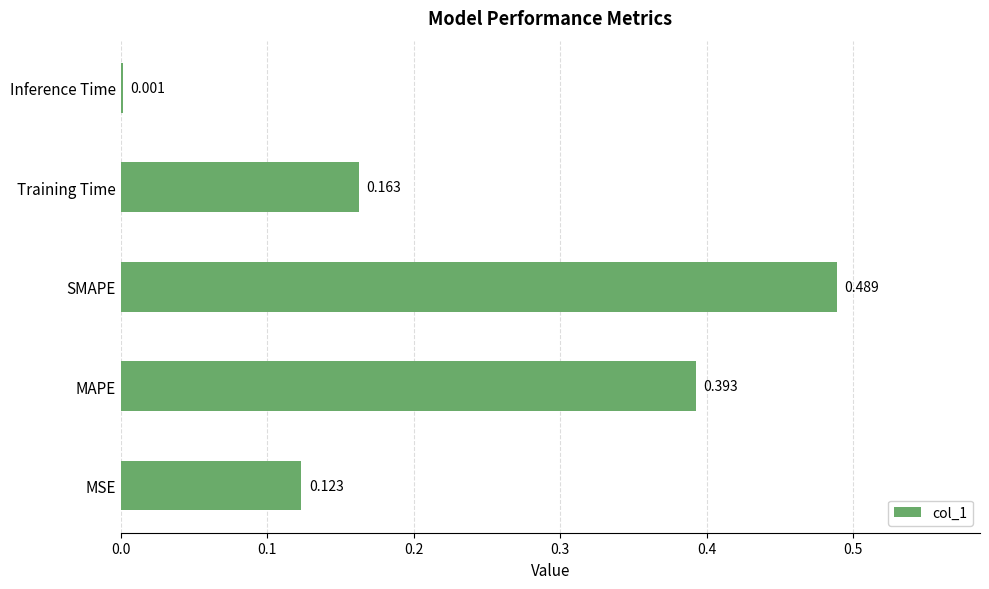

What is the sum of all values?

1.2